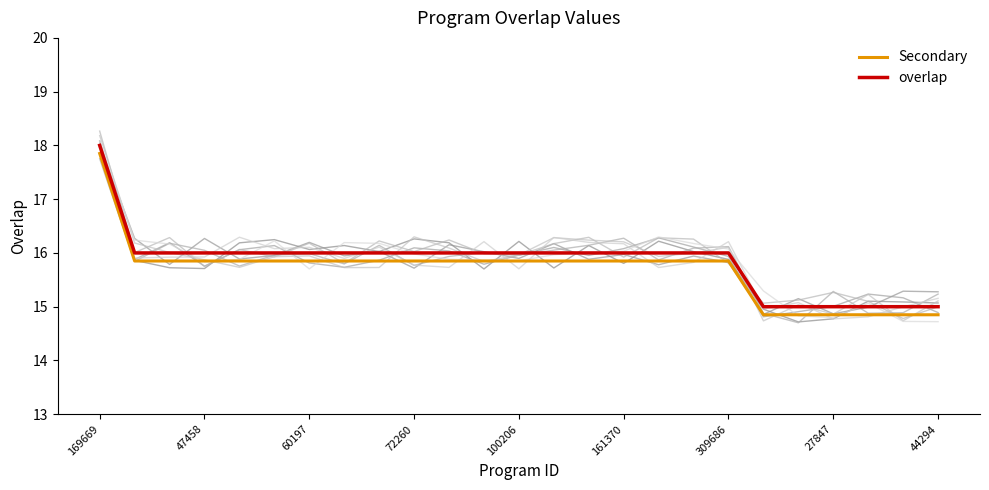

How many data points in Secondary are above 15?

19